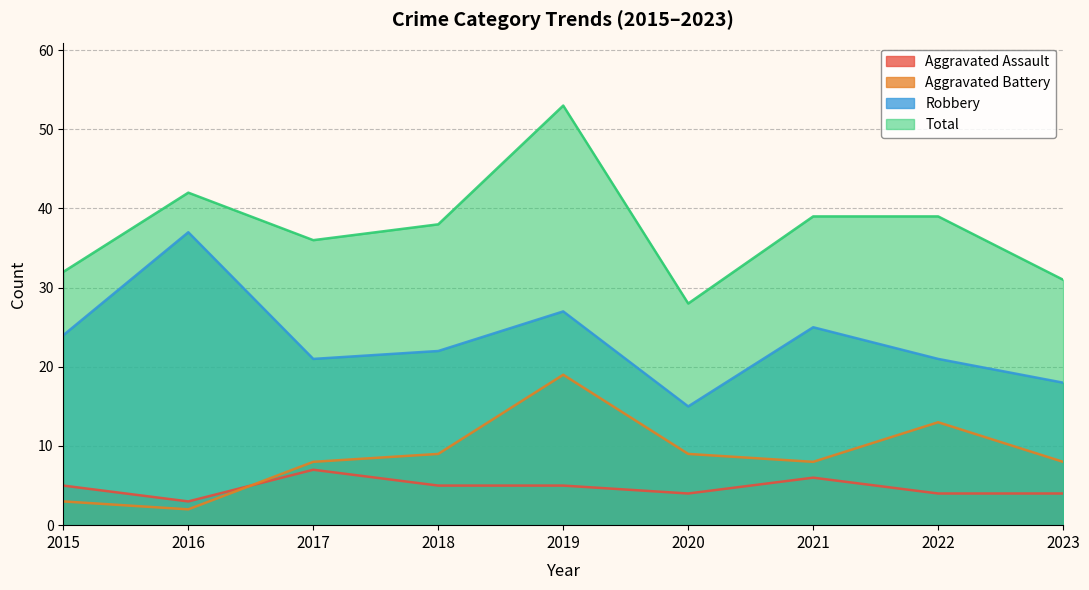

Is it true that Total equals 39 at 2021?

True